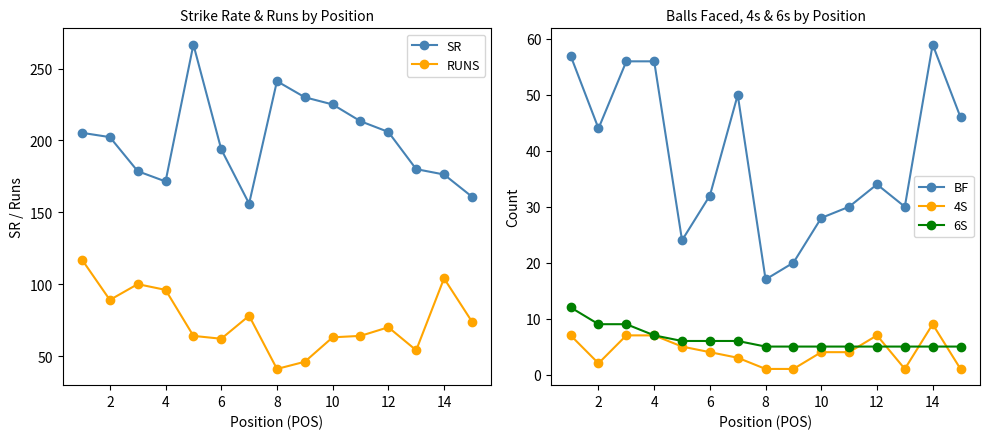

What is the value of the 4S point at the 13th from the left?

3.0